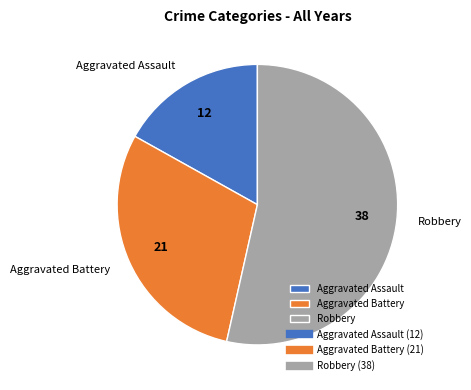

Rank the categories by value from highest to lowest.

Robbery, Aggravated Battery, Aggravated Assault